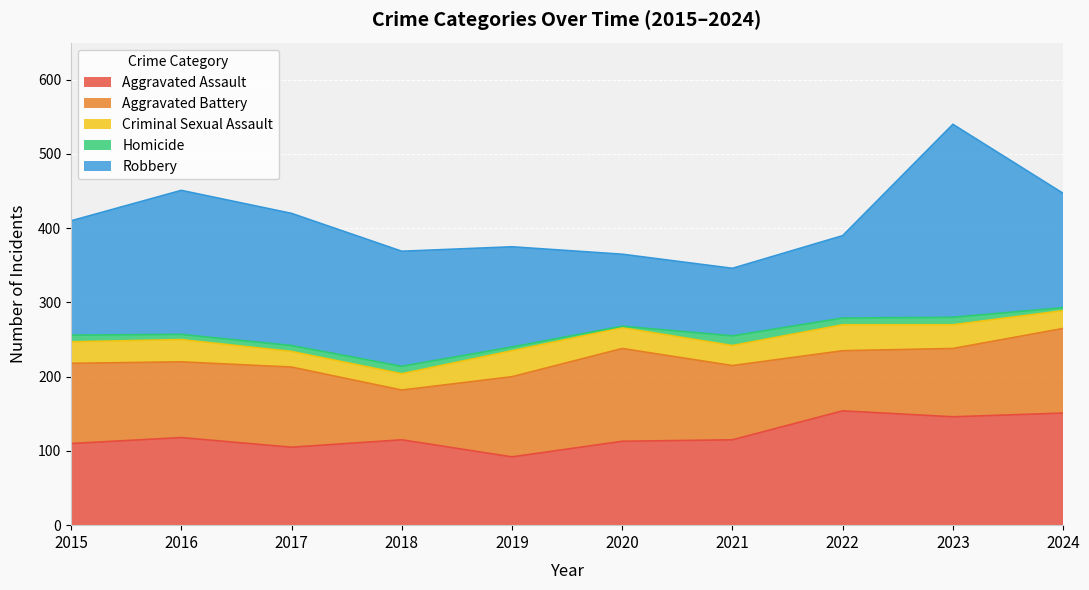

At which label does Homicide reach its minimum?

2020